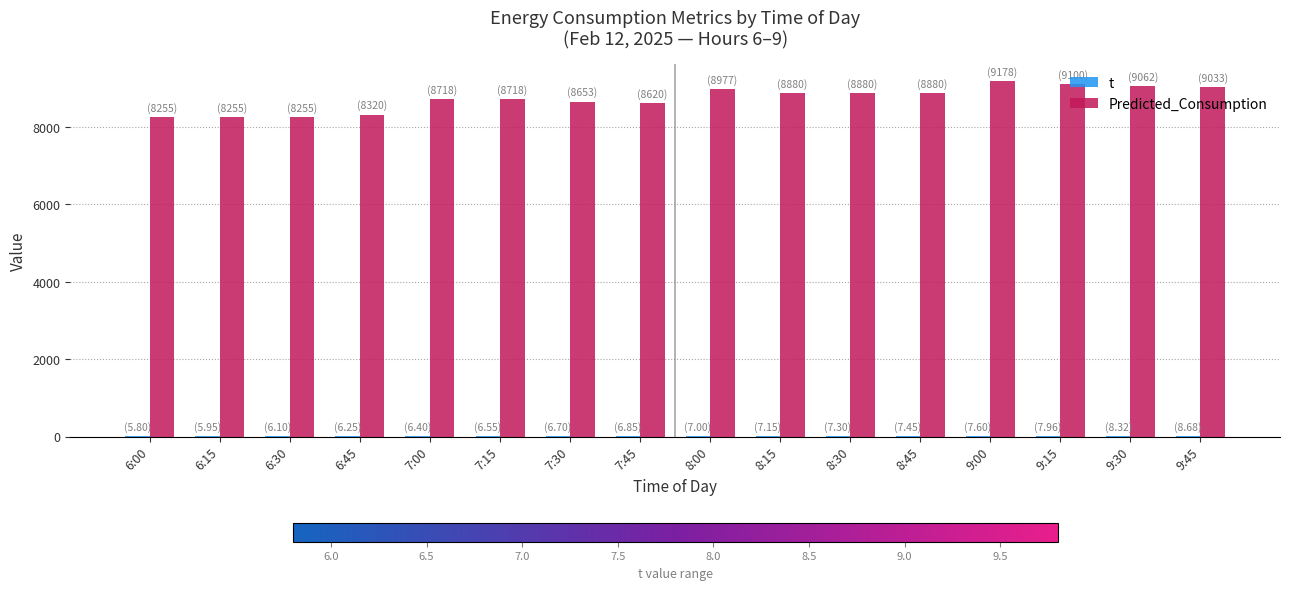

Is it true that t equals 2.7 at 9:30?

False